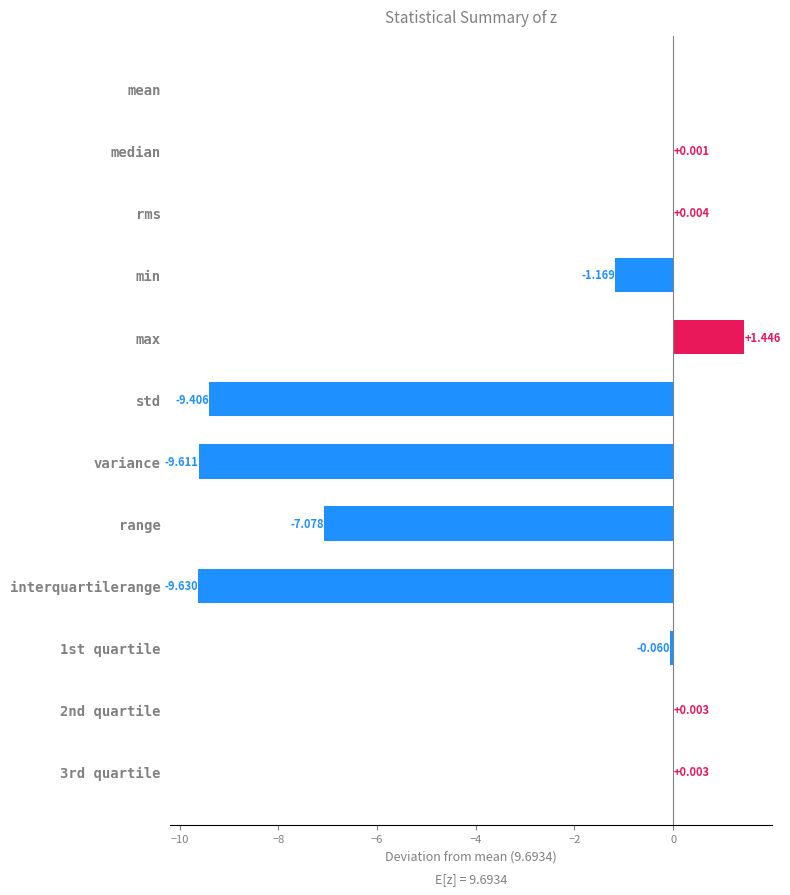

Where is the data nearest to the value -4?

min